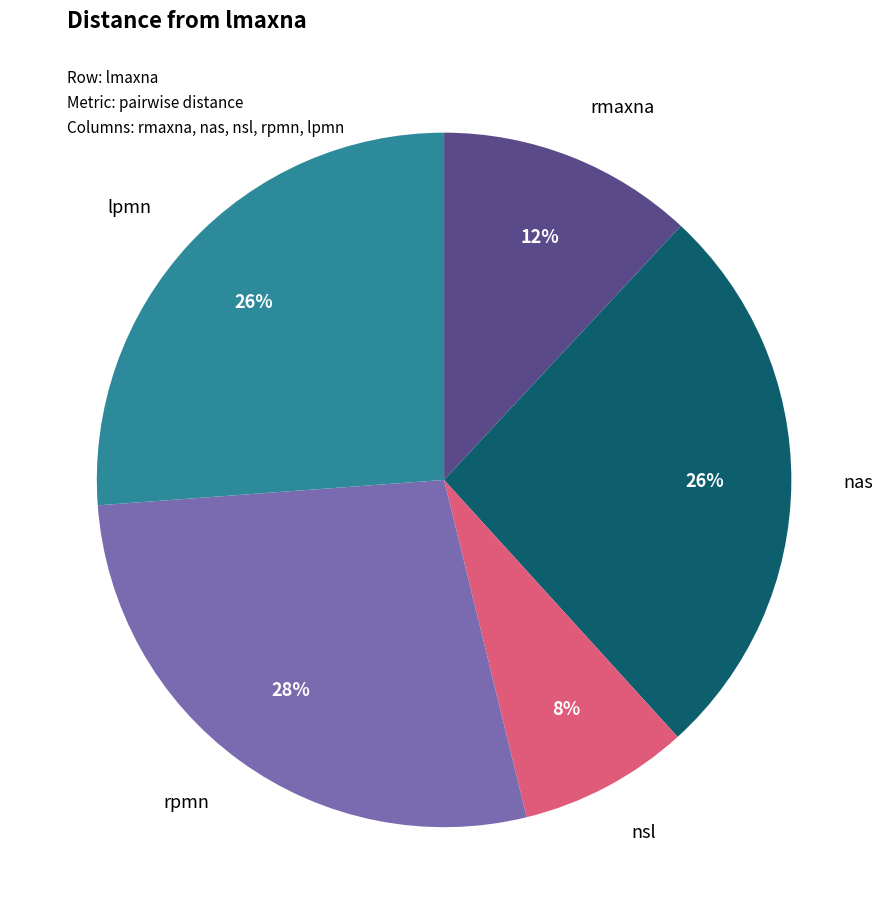

To the nearest percent, what is the average slice percentage?

20%